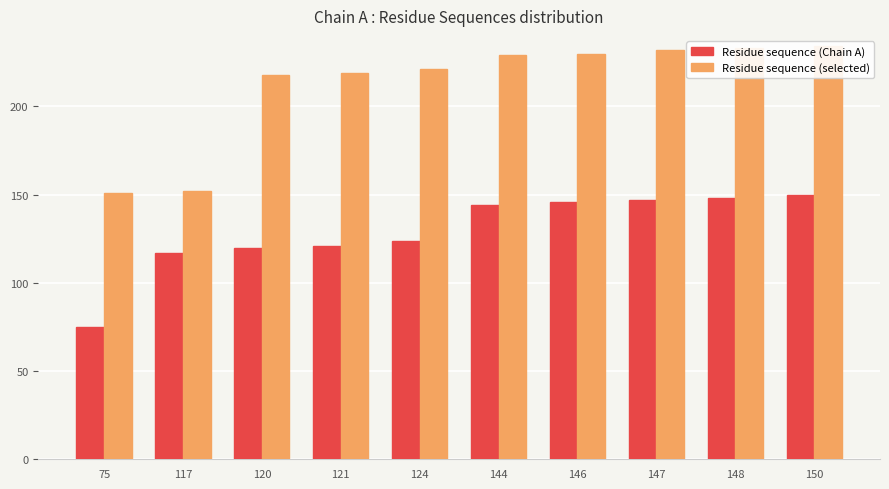

Where is Residue sequence (selected) nearest to the value 192?

120